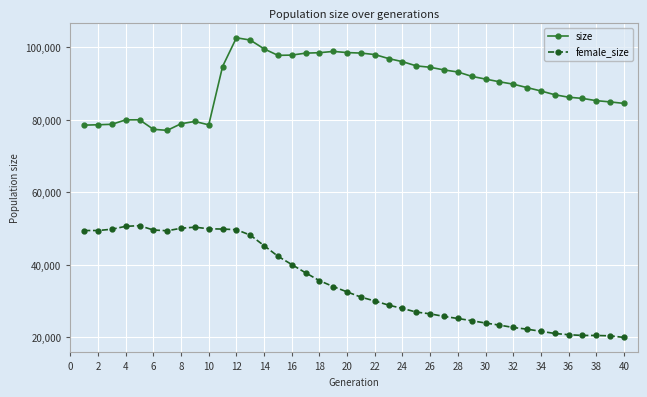

What is the sum of all size values?

3595745